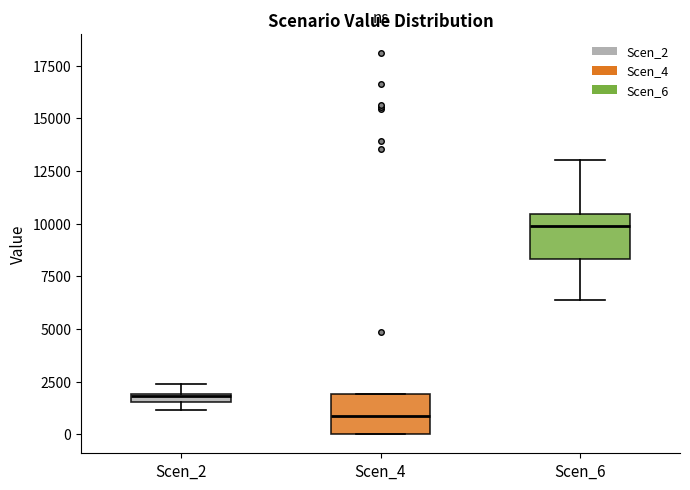

Where does the upper whisker of the box for Scen_6 end on the y-axis? The values are not printed on the chart, so give them approximately, as read against the axis.

13000